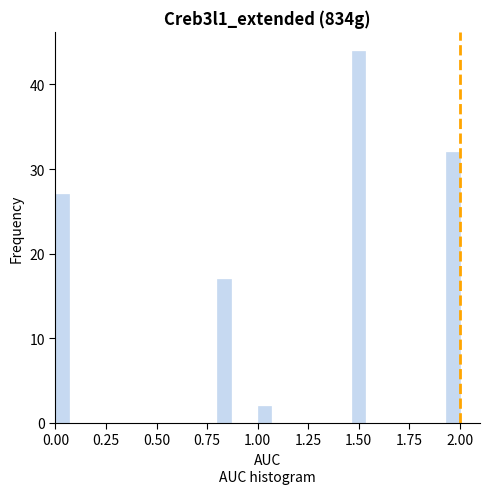

Read against the x-axis, roughly where is the centre of the tallest bar?

1.50